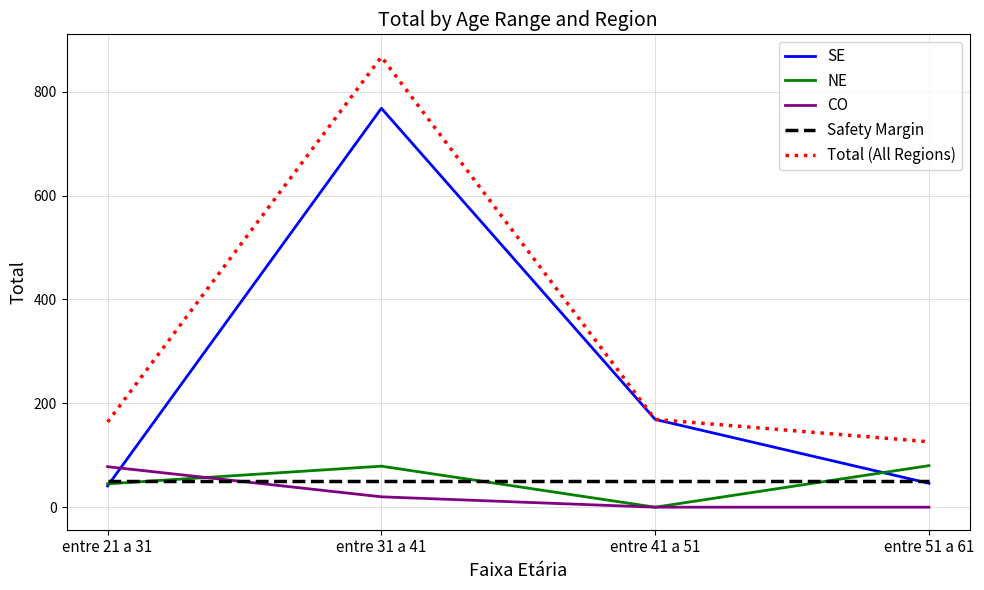

Is it true that Total (All Regions) equals 493 at entre 31 a 41?

False